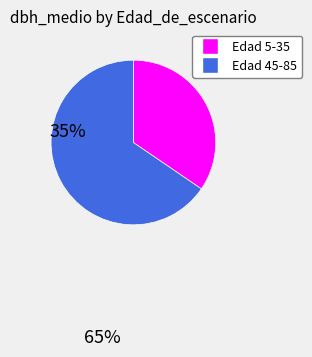

Does any single category account for the majority?

Yes